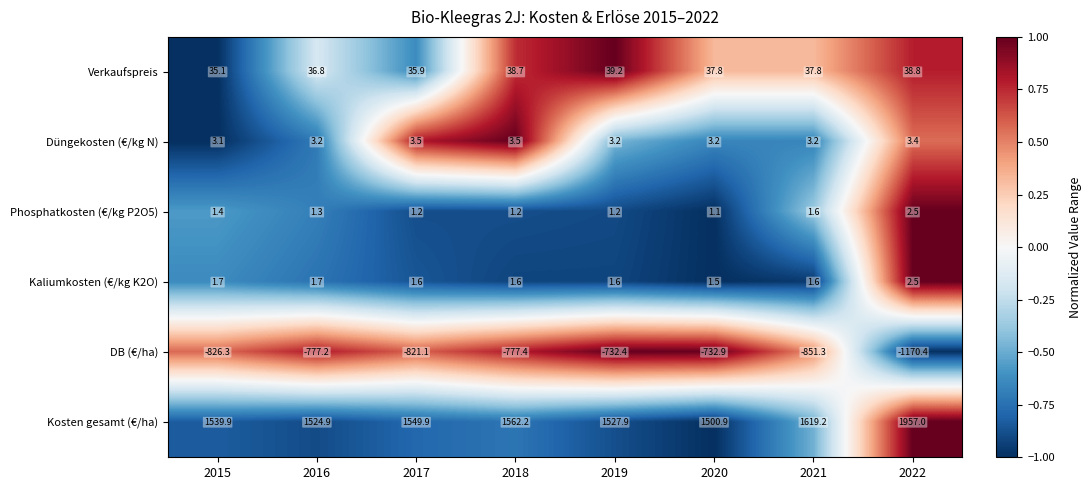

Count the Kaliumkosten (€/kg K2O) values in the range 1 to 2.

7